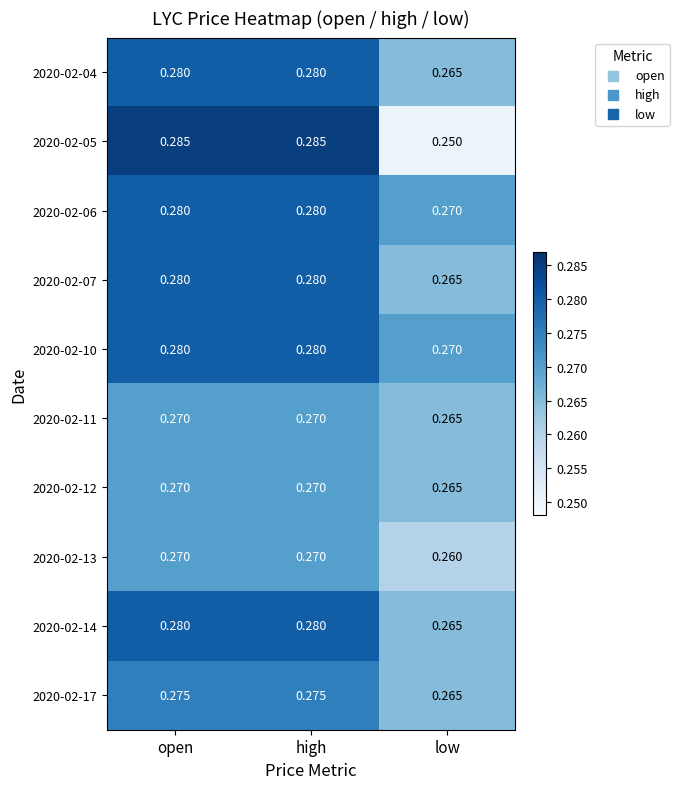

Where is 2020-02-12 nearest to the value 0?

low